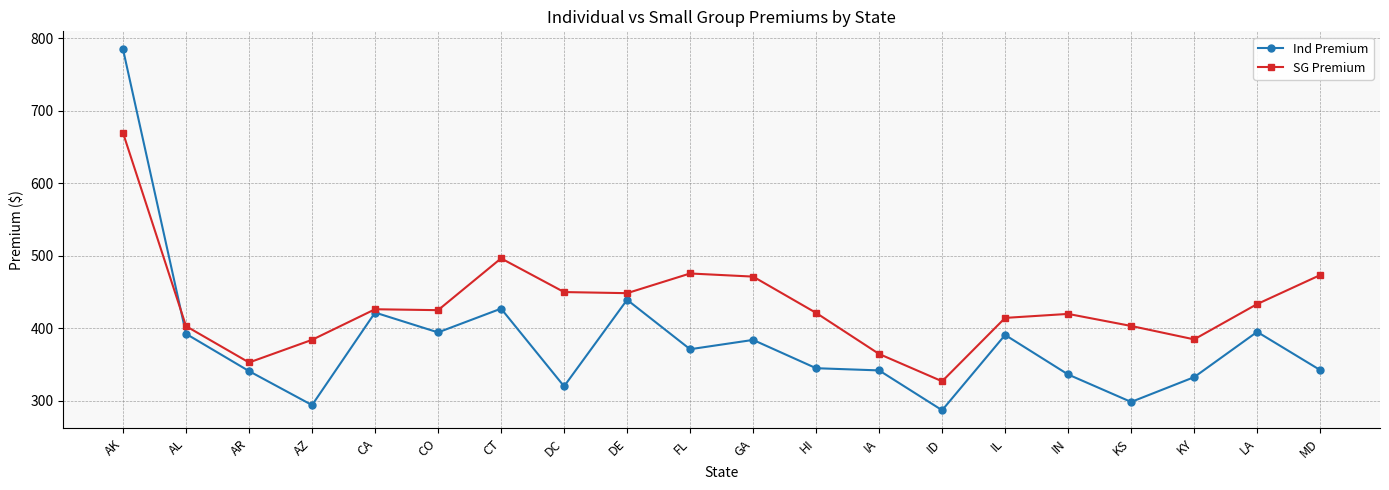

At which category does Ind Premium reach its first local valley?

AZ